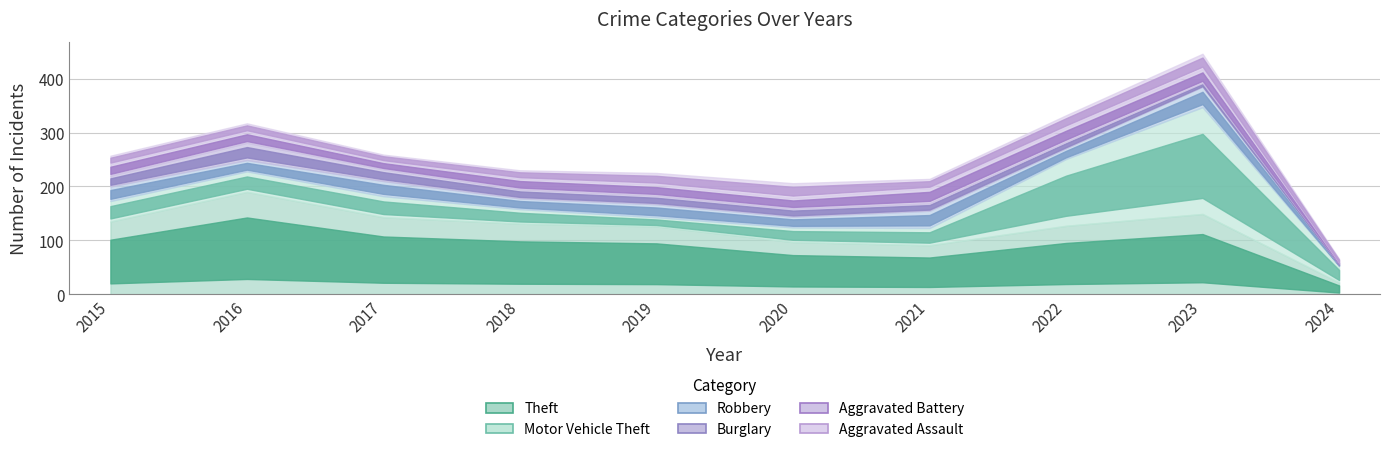

True or false: Robbery and Theft intersect in this chart.

False